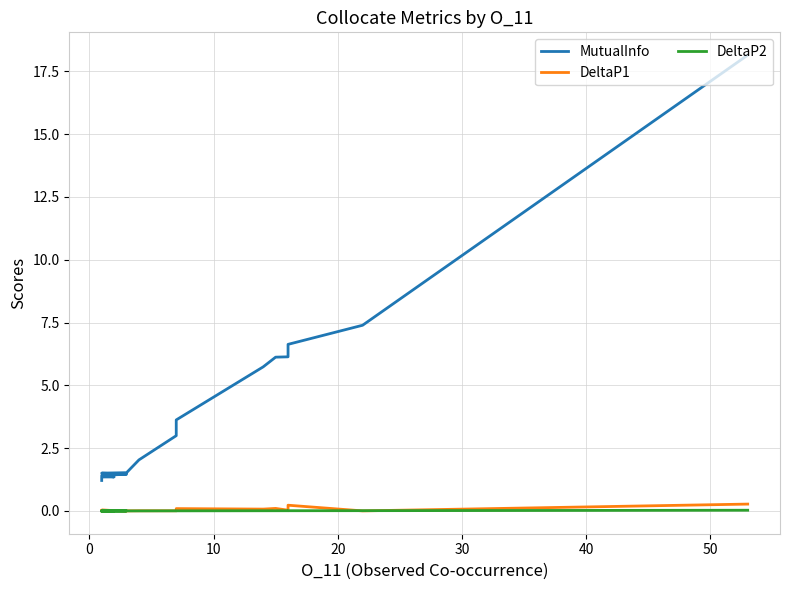

Does the chart have visible grid lines?

Yes